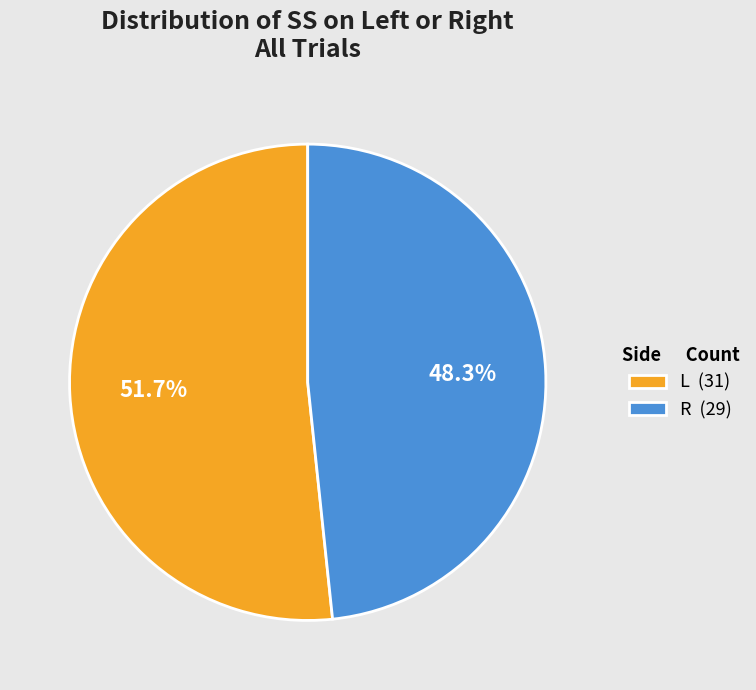

Is the sum of R and L greater than half?

Yes